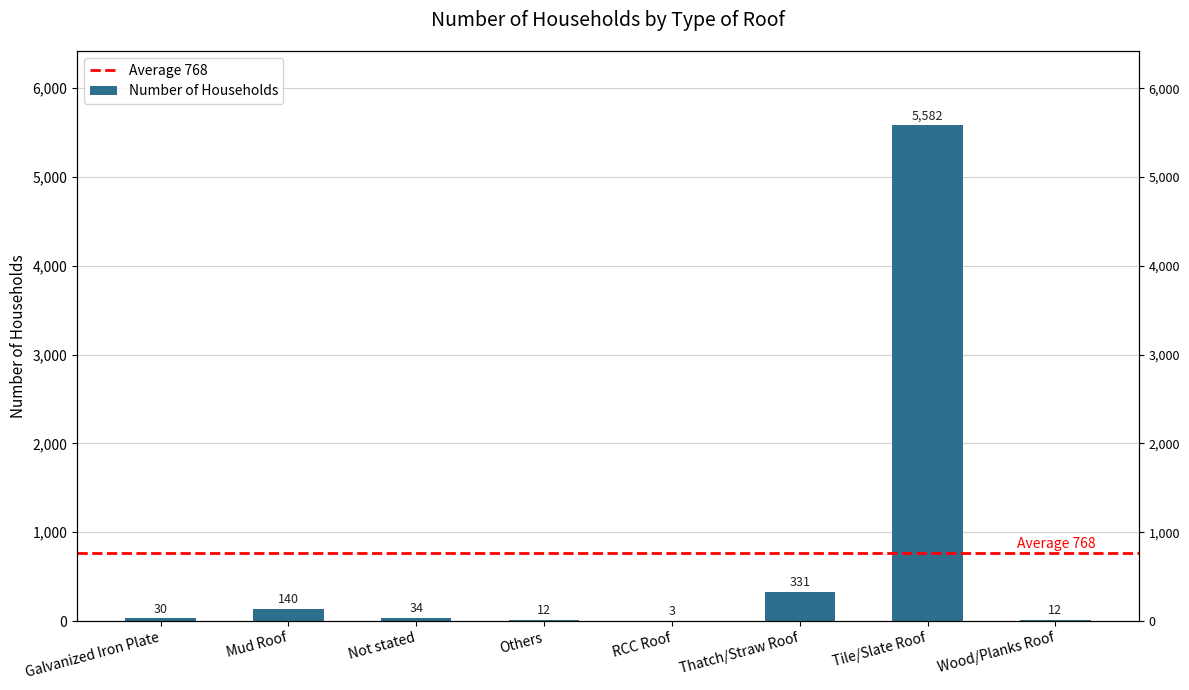

What is the maximum value shown in the chart?

5582